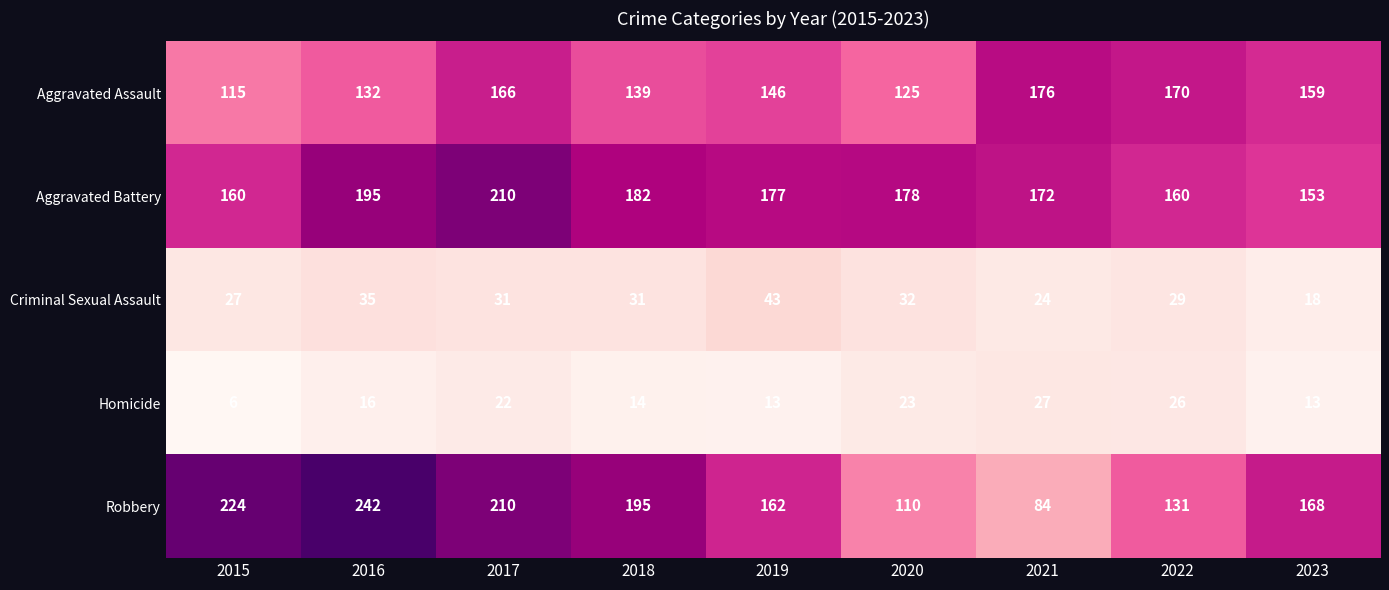

The Aggravated Assault series shows 146 at 2019. True or false?

True